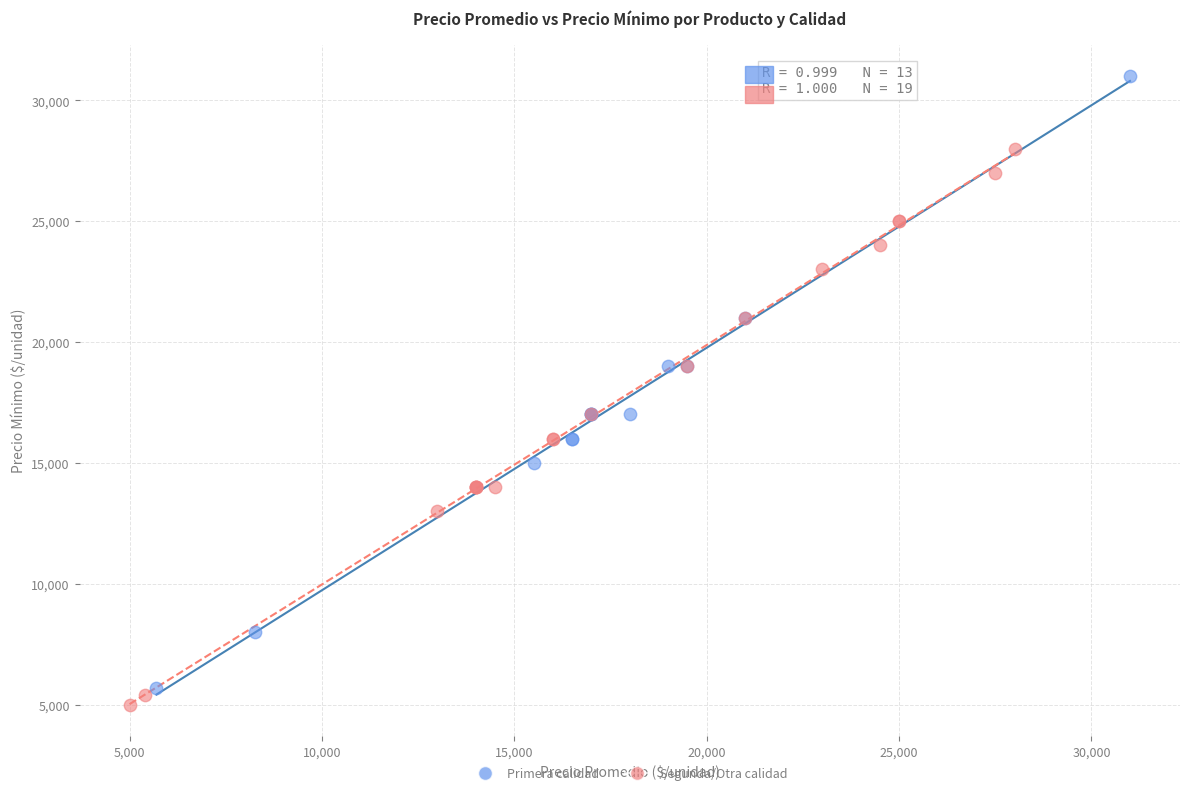

Which series contains the highest Y value?

Primera calidad